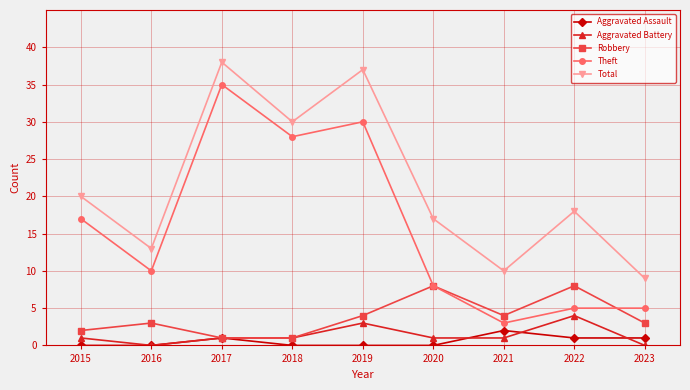

True or false: Aggravated Assault and Total intersect in this chart.

False